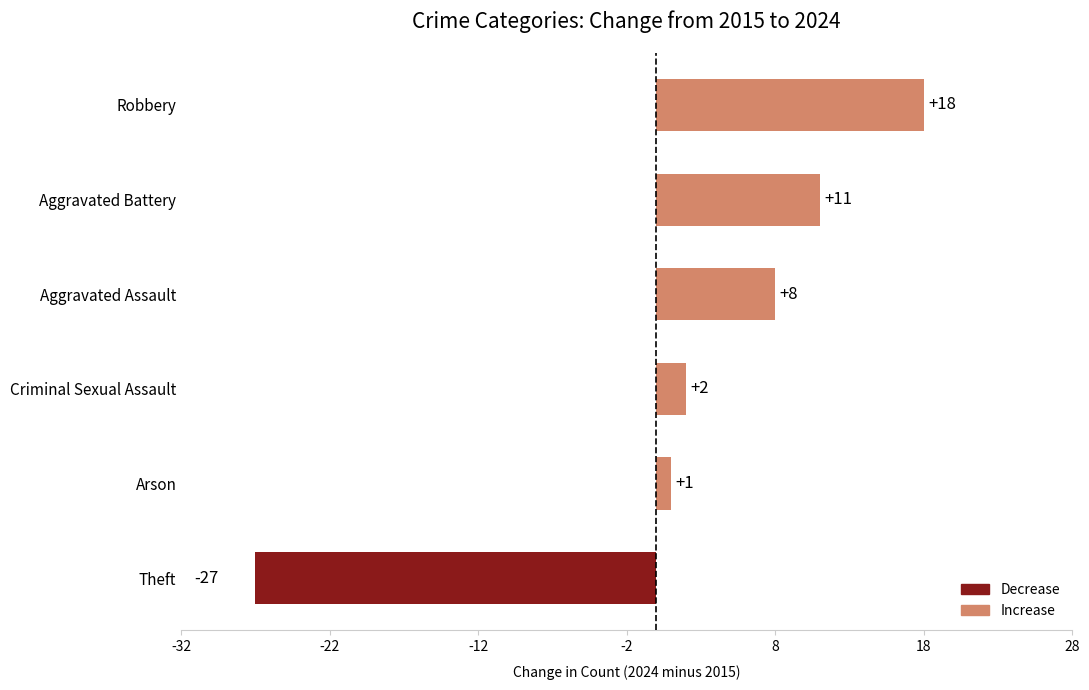

What is the difference between the maximum and minimum values?

45